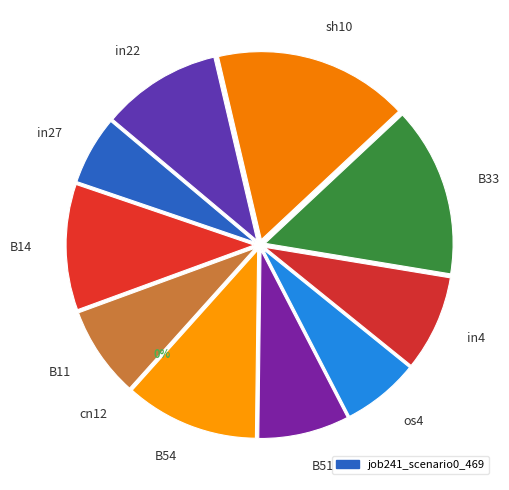

True or false: B14 accounts for 2% of the total.

False